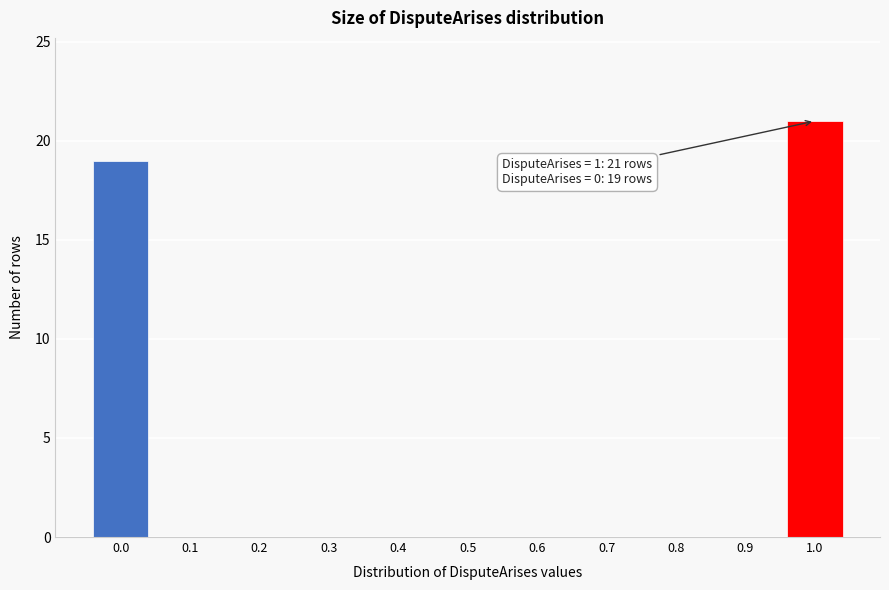

Reading left to right, extract all data points from this chart.

0.0=19	0.1=0	0.2=0	0.3=0	0.4=0	0.5=0	0.6=0	0.7=0	0.8=0	0.9=0	1.0=21